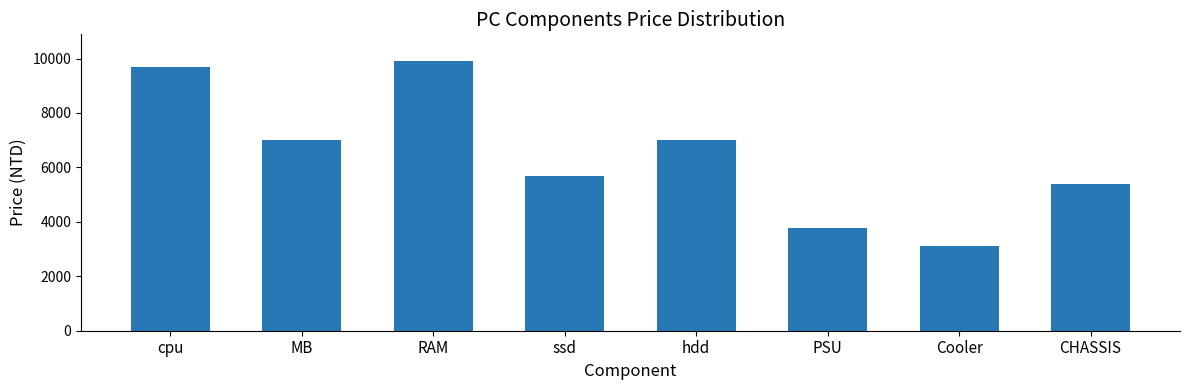

What is the change in value from cpu to ssd?

-4022